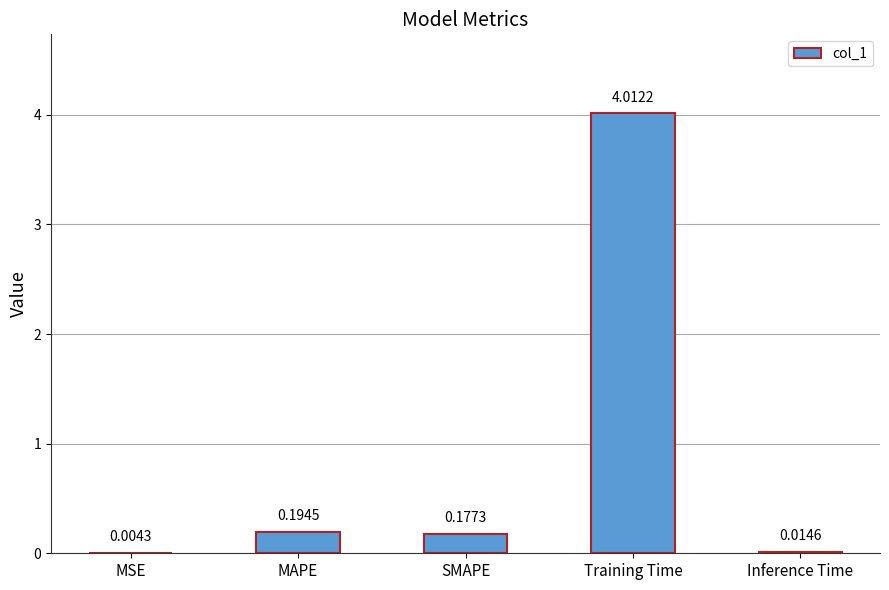

Between Inference Time and SMAPE, which is larger?

SMAPE